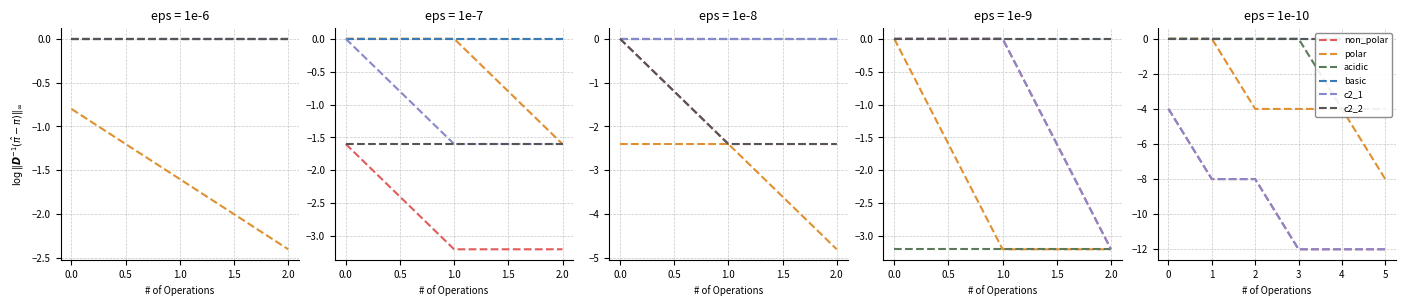

True or false: polar and acidic intersect in this chart.

False